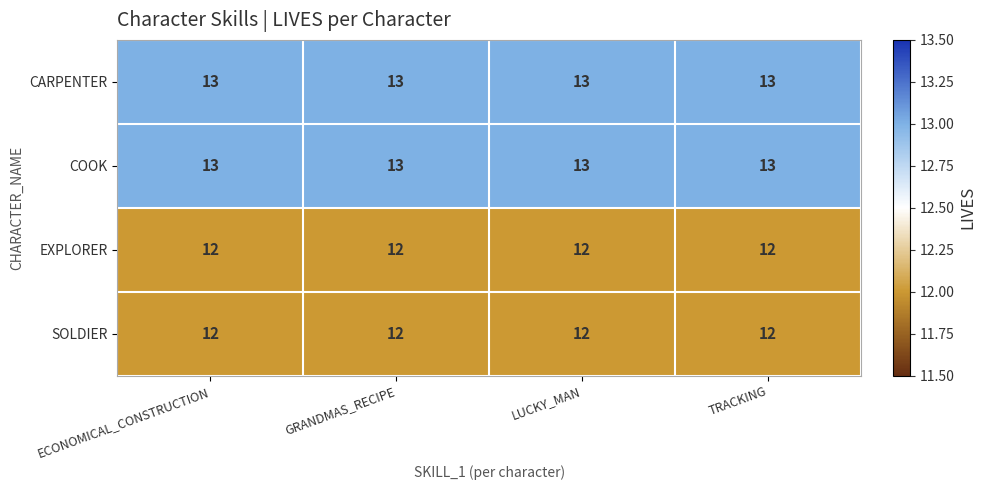

What is the sum of all COOK values?

52